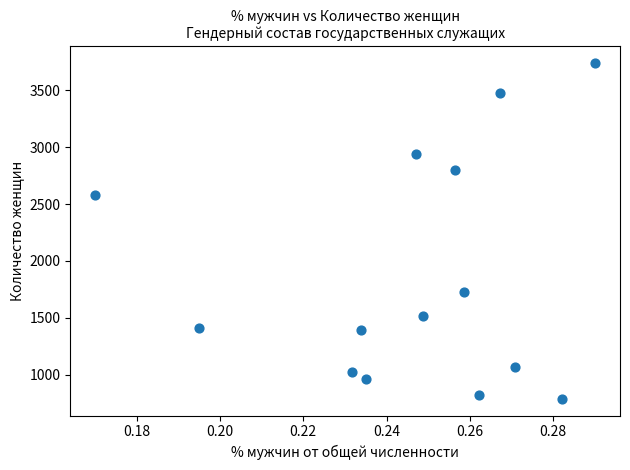

What Y value in the scatter plot is closest to 2264?

2582